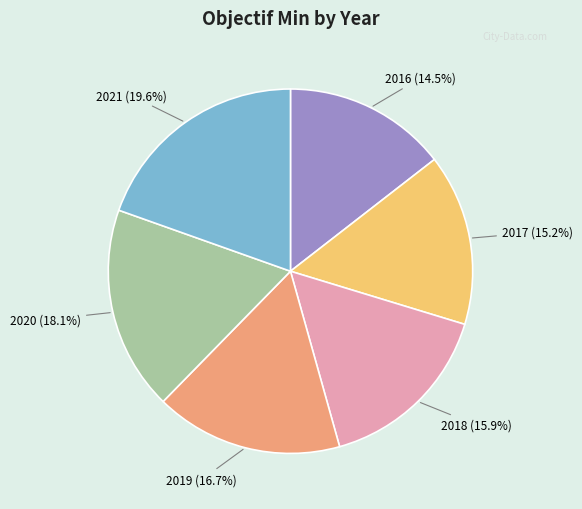

How many slices are in this pie chart?

6